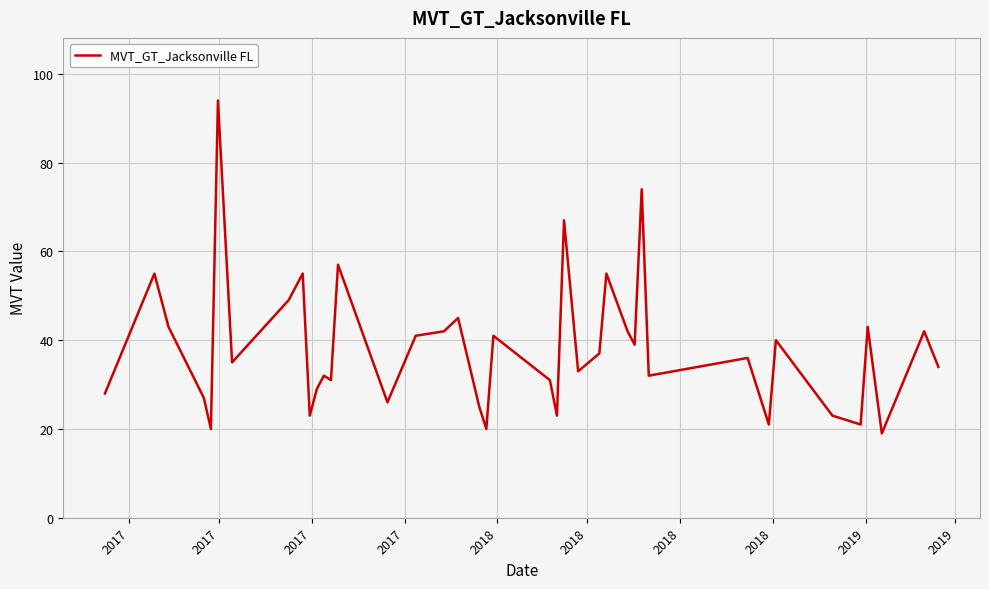

What is the smallest value displayed?

19